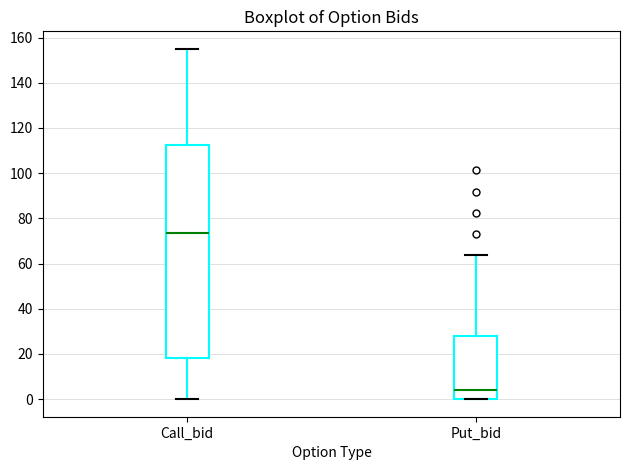

Where does the median line of the box for Put_bid sit on the y-axis? The values are not printed on the chart, so give them approximately, as read against the axis.

4